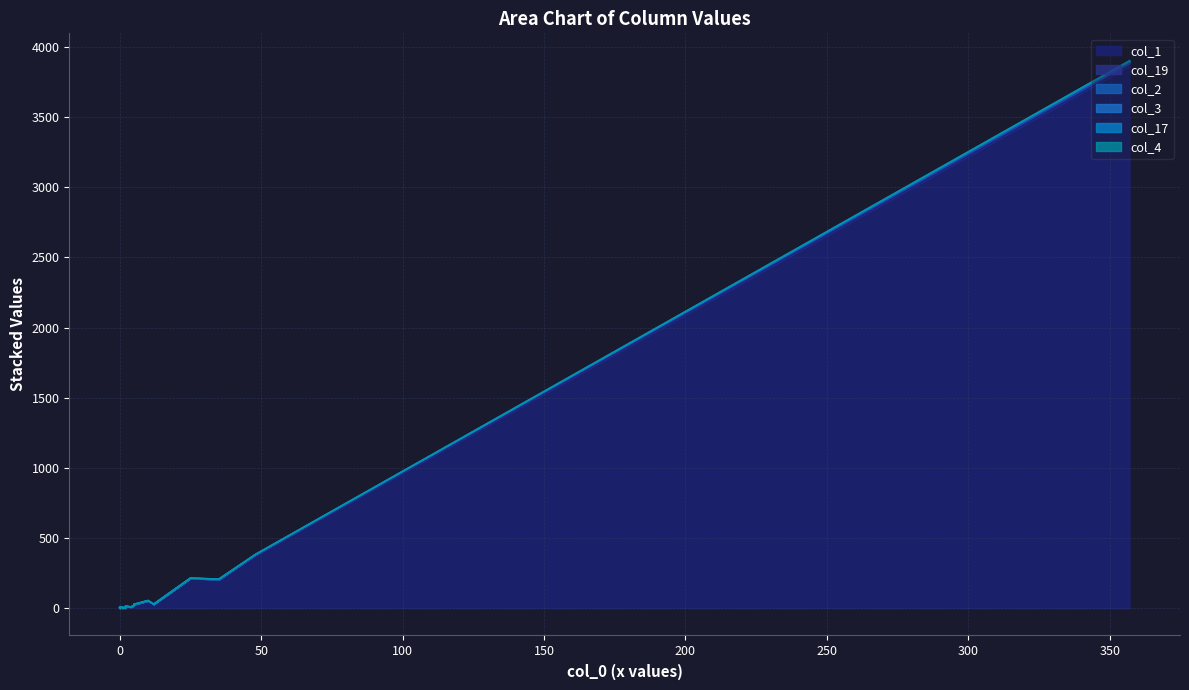

What is the difference between the highest and lowest values at 35?

201